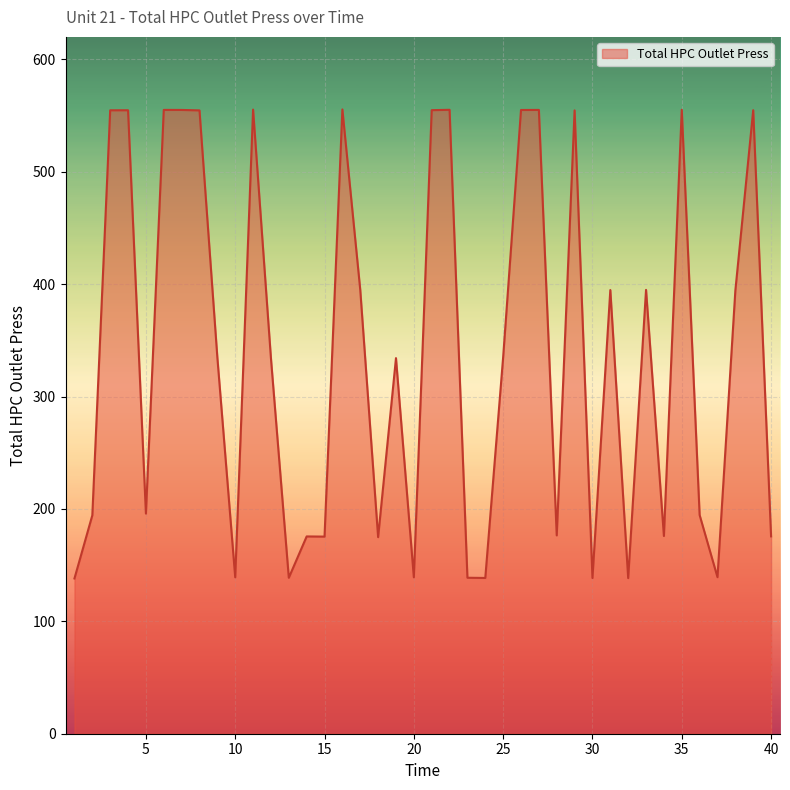

What is the maximum value shown in the chart?

555.5